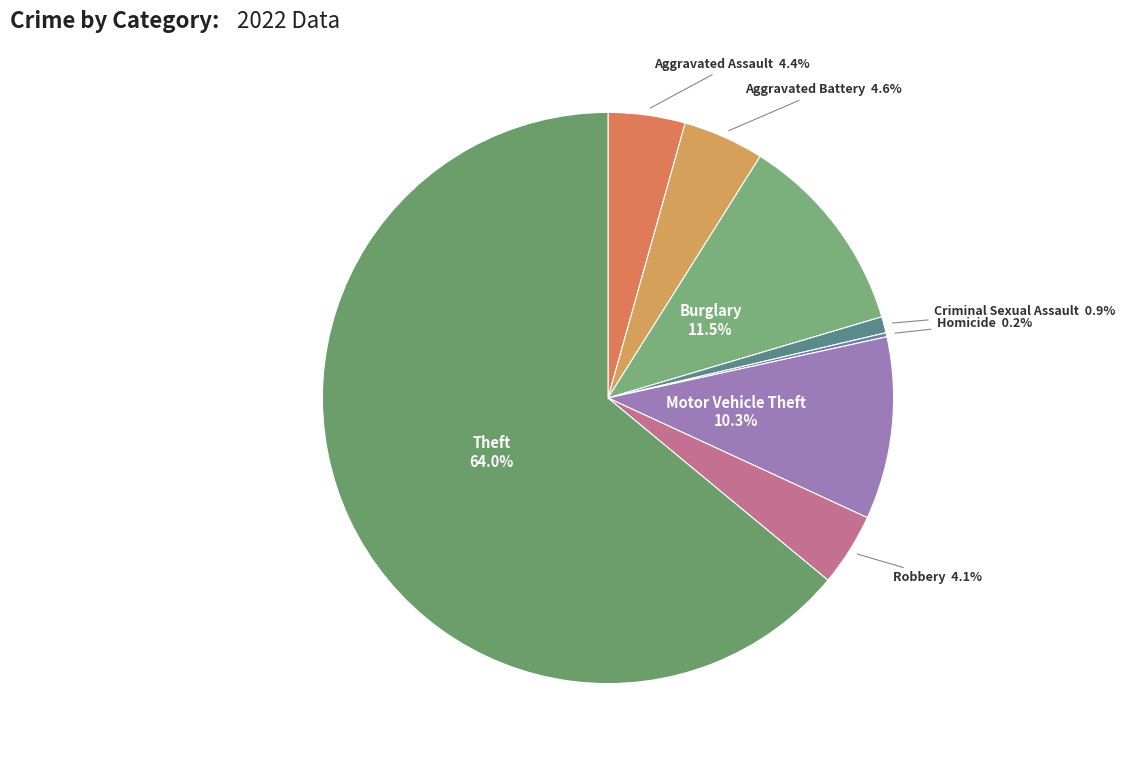

Is Aggravated Assault the majority of the pie?

No